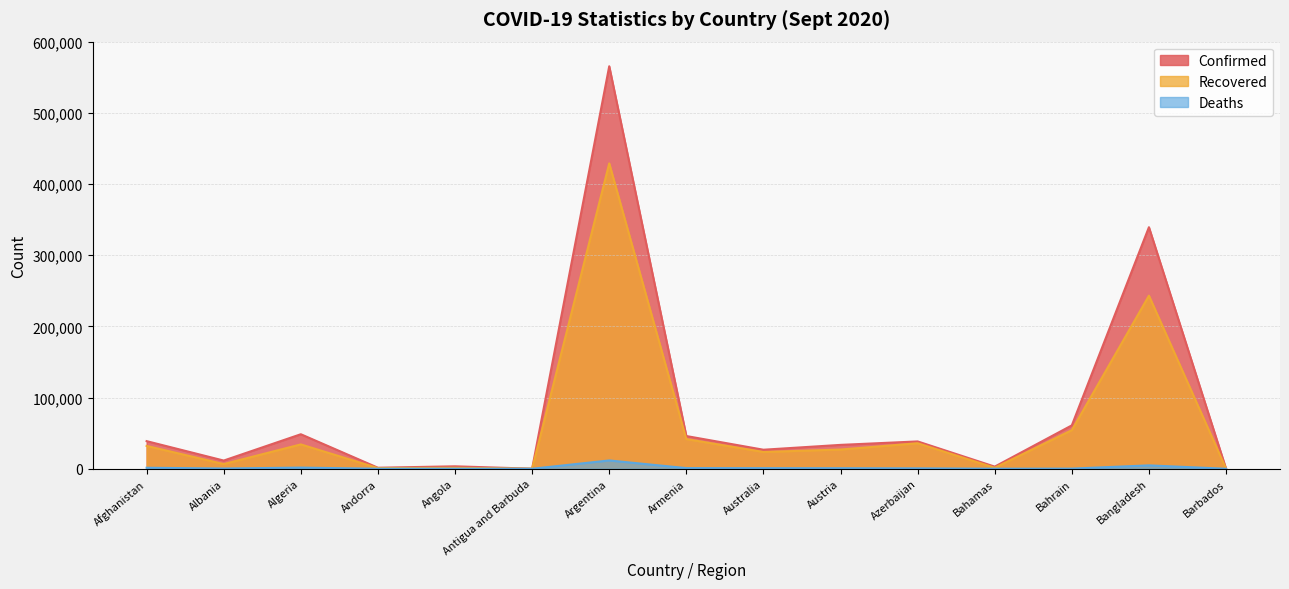

True or false: Recovered and Confirmed intersect in this chart.

False